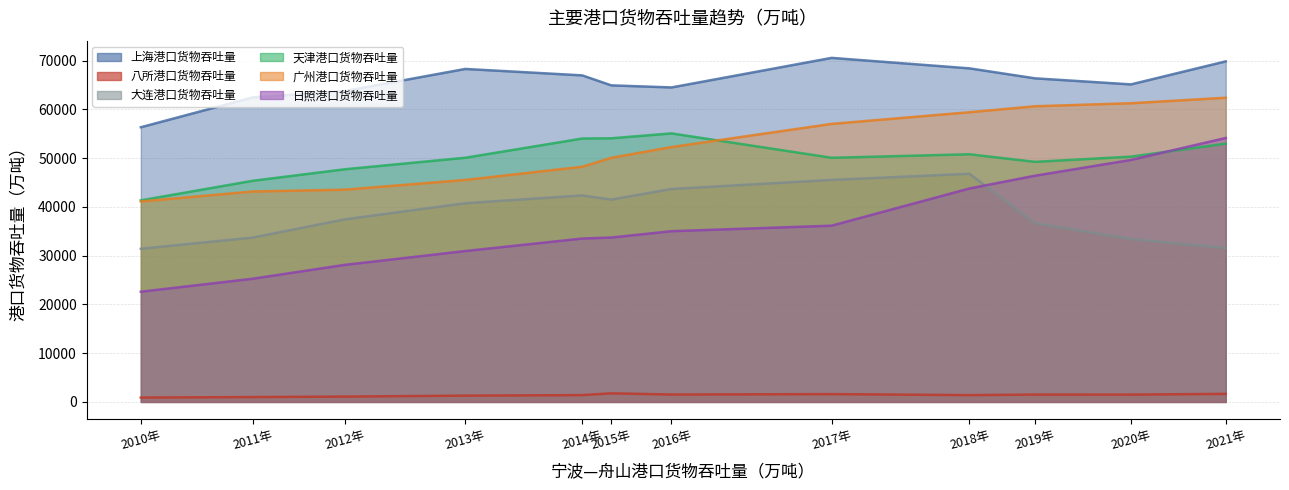

What is the value of the 广州港口货物吞吐量 point at the 7th from the left?

52254.0